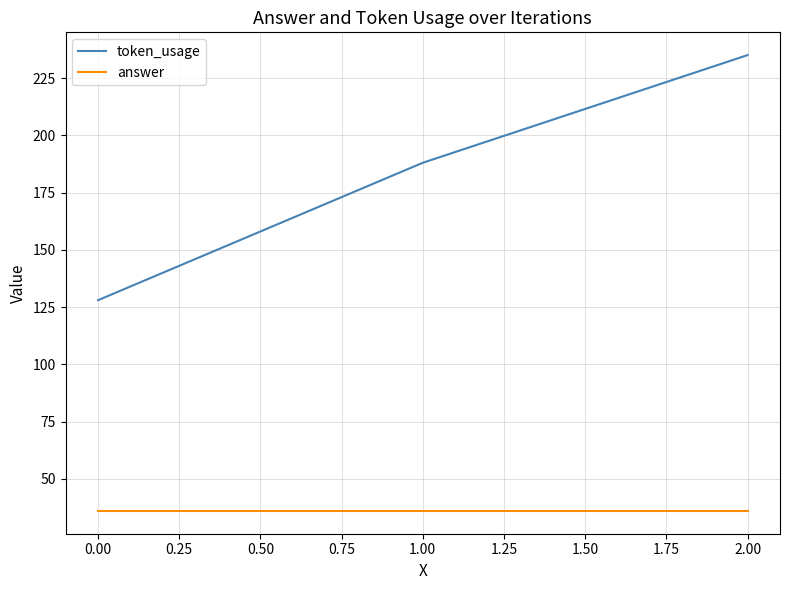

At which category is the sum across all series the highest?

2.00